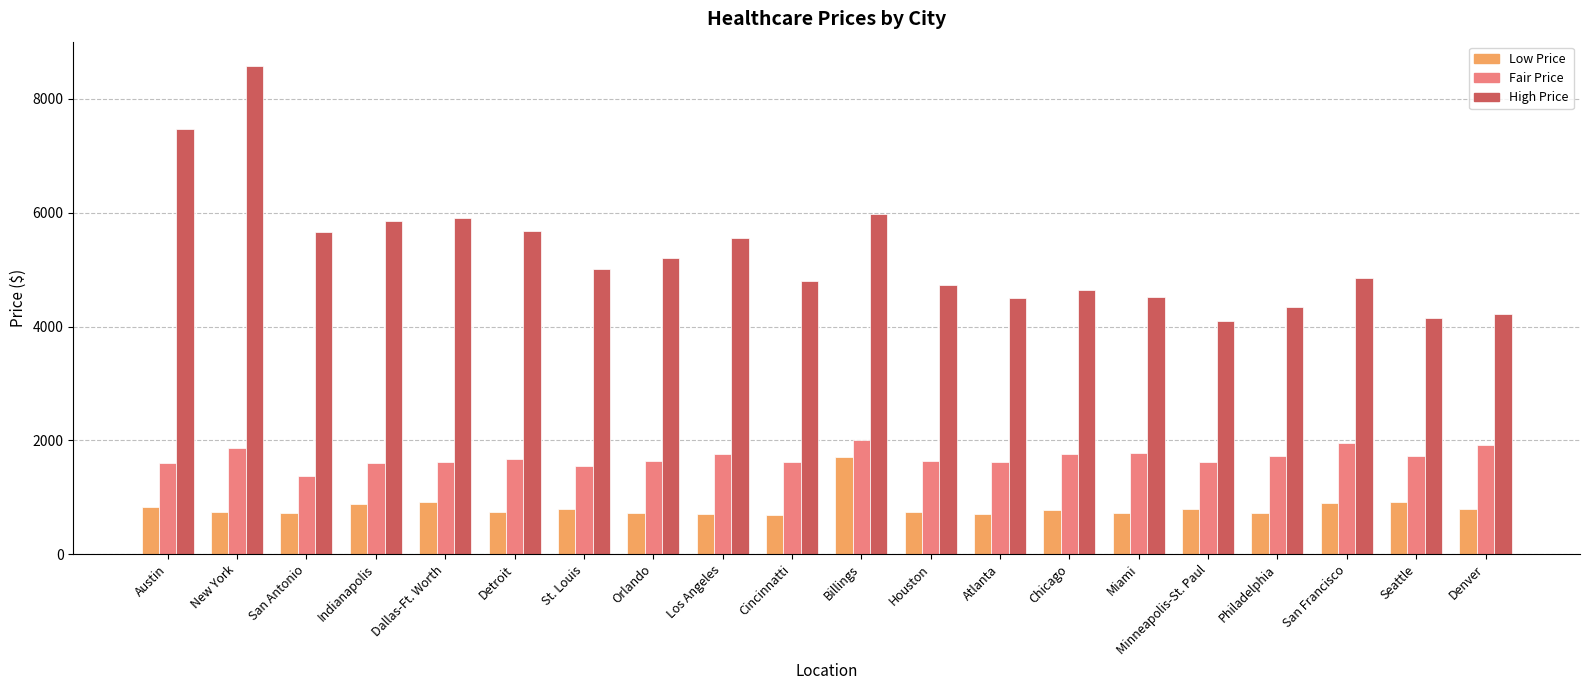

Count the number of categories in the chart.

20